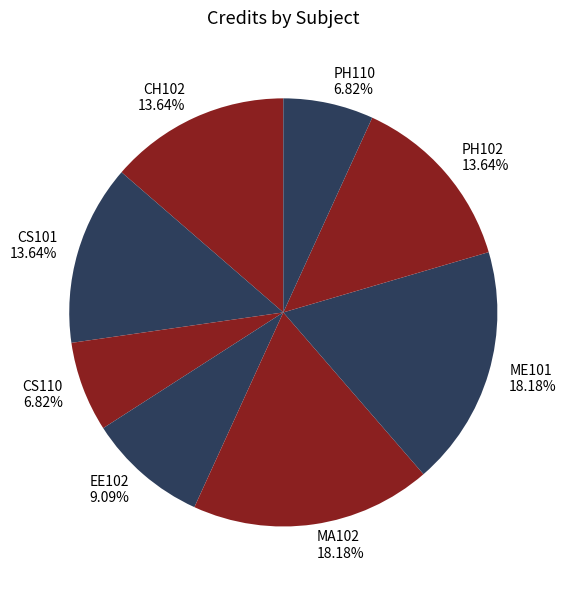

Is it true that CS101 is 23% of the pie?

False